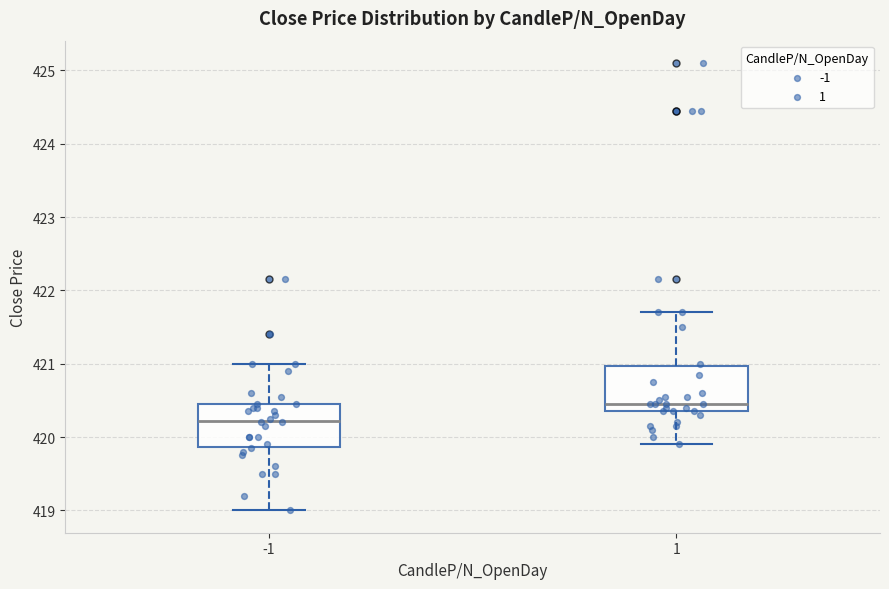

Which box has the highest median line?

1